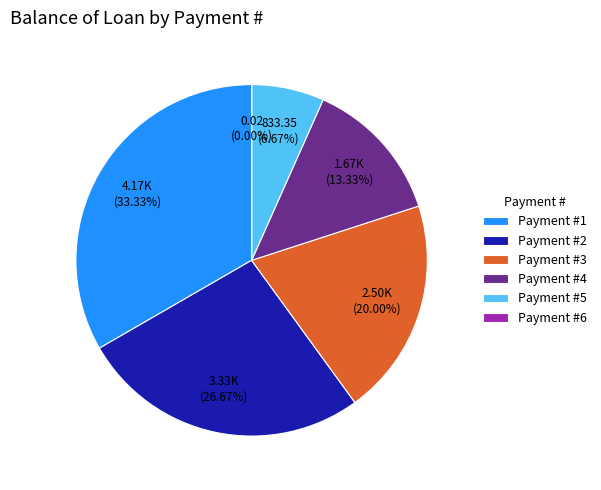

Is there a majority slice in this chart?

No